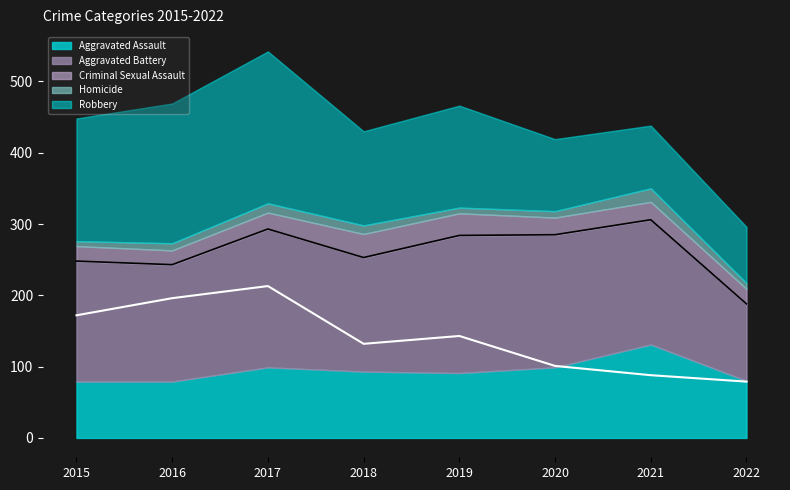

At which category does Aggravated Assault reach its first local valley?

2019